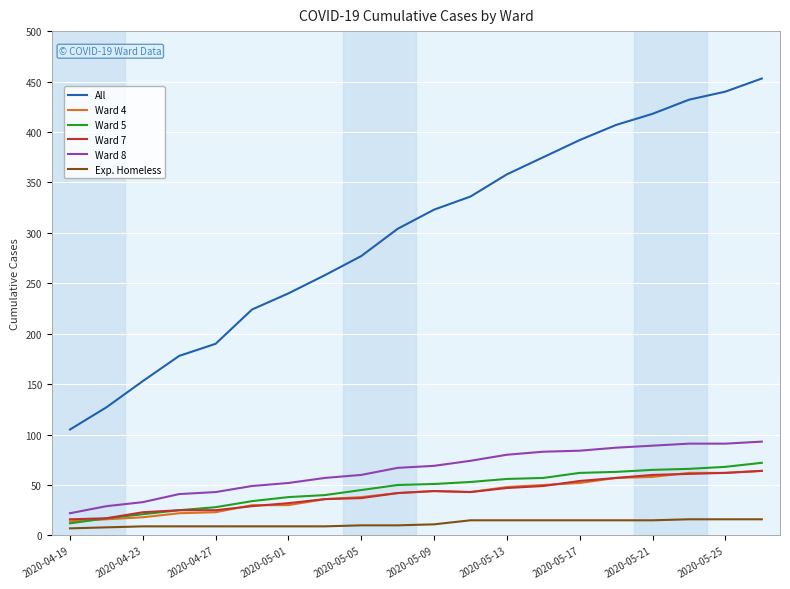

Which series has the widest spread of values?

All